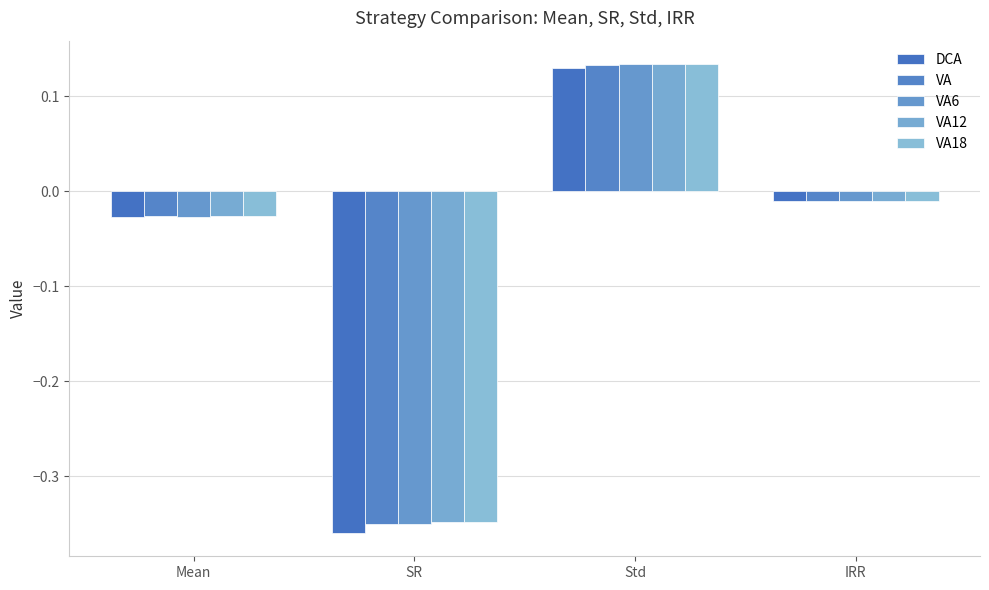

How many bars are there in each group?

5